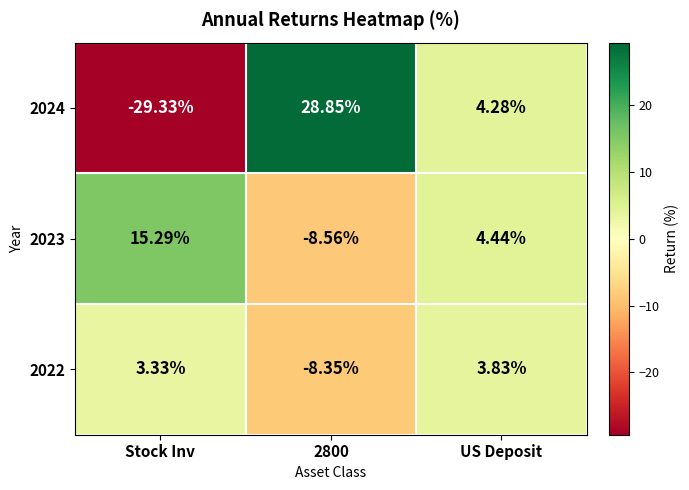

Which category has the highest value in the 2023 series?

Stock Inv